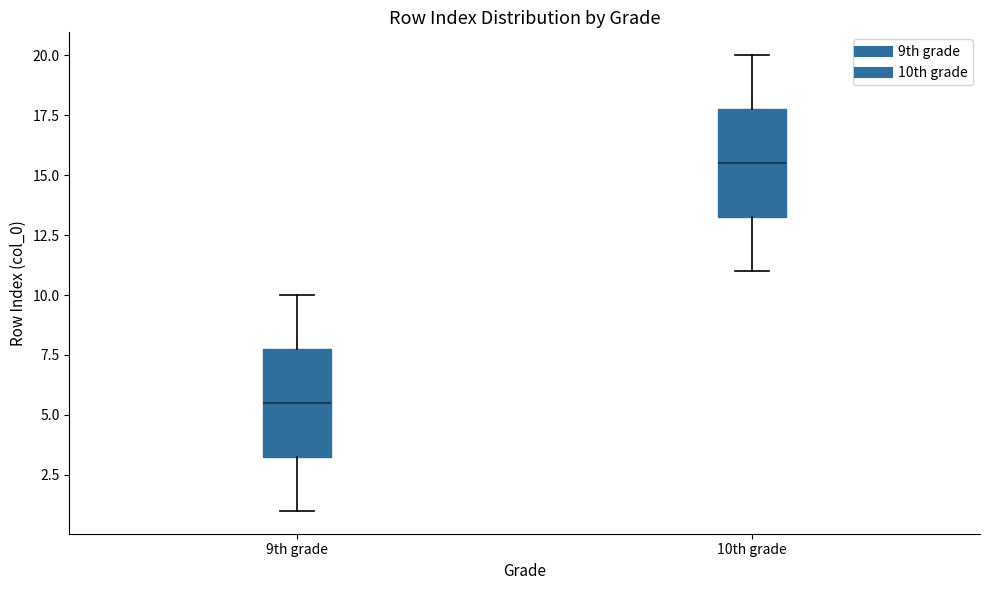

Where does the lower whisker of the box for 9th grade end on the y-axis? The values are not printed on the chart, so give them approximately, as read against the axis.

1.0